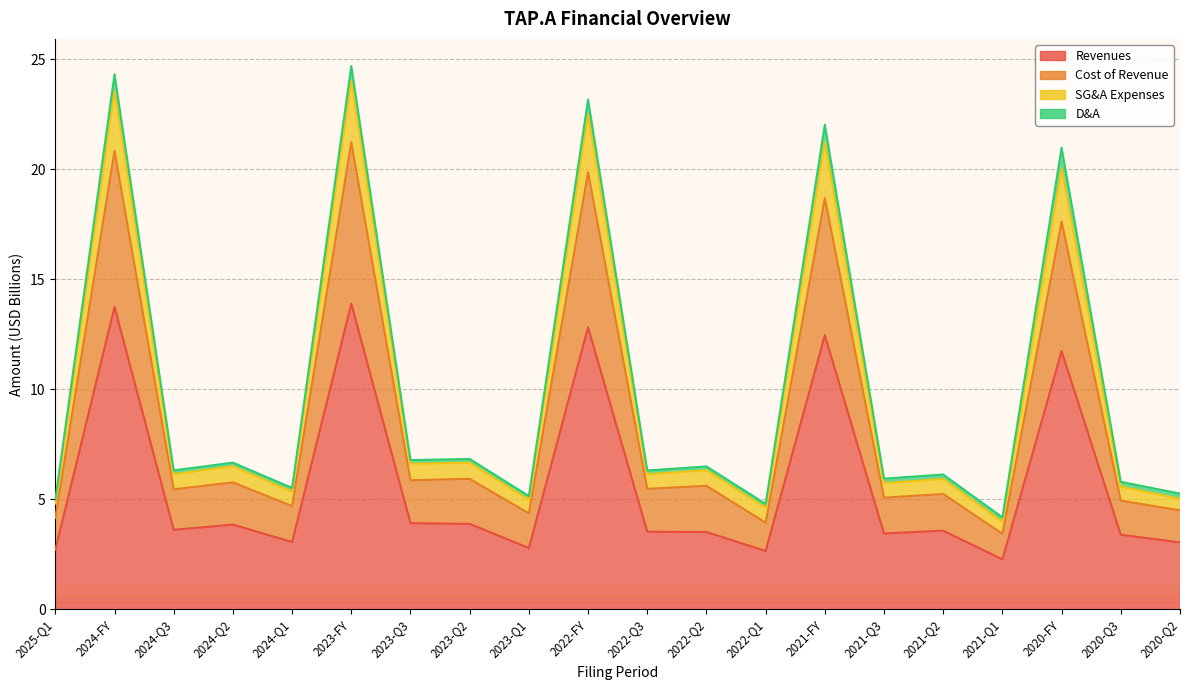

Which label corresponds to the smallest value in the chart?

2021-Q1